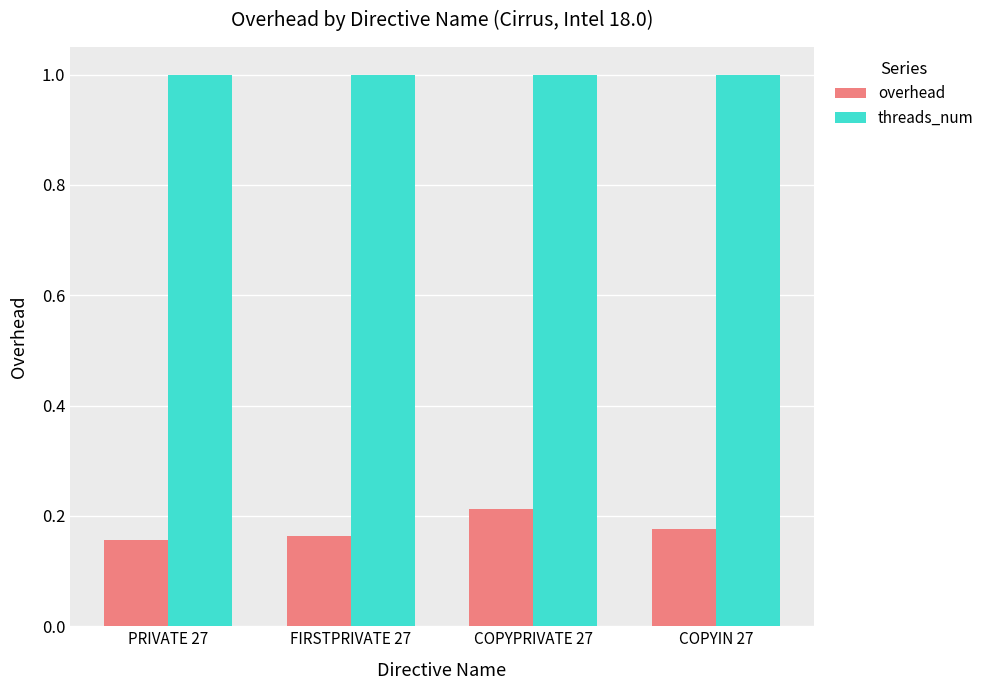

Which series has the largest total across all categories?

threads_num